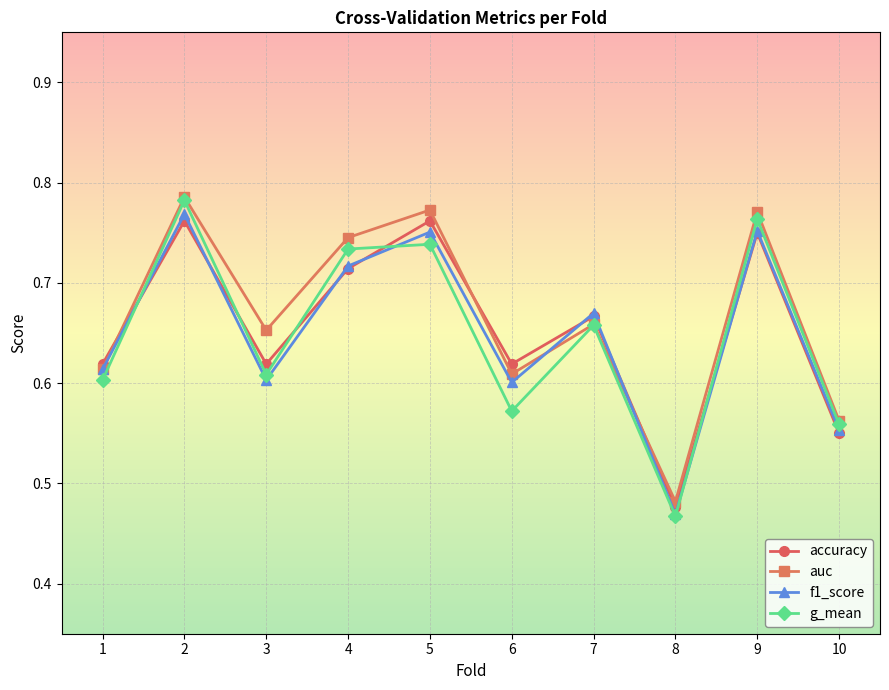

The f1_score series shows 0.6 at 3. True or false?

True